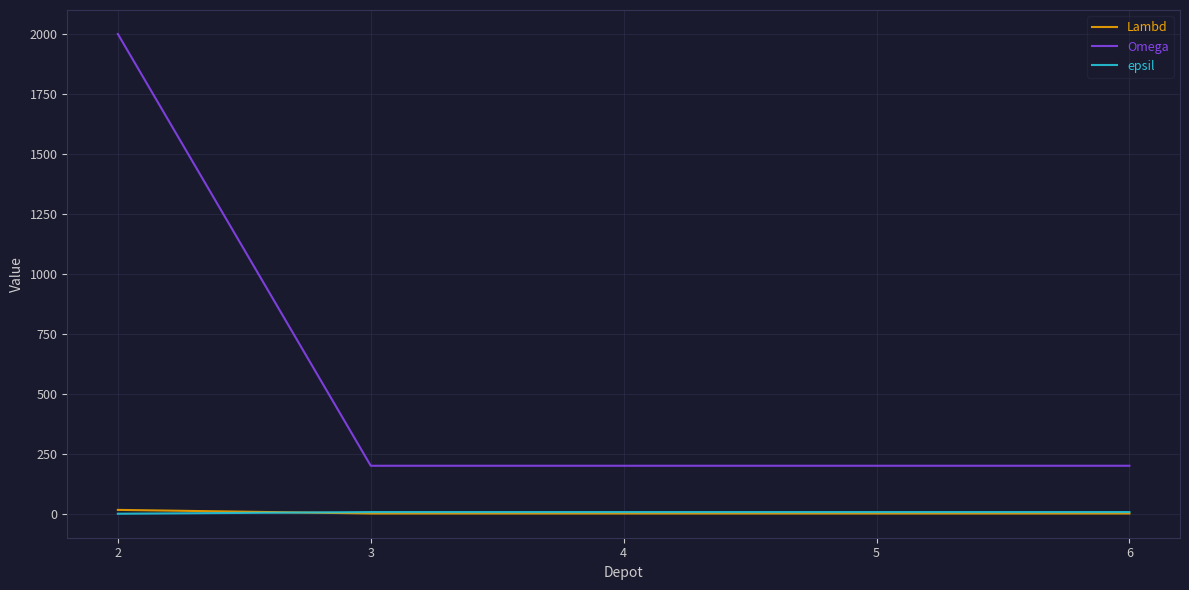

What is the greatest value displayed?

2000